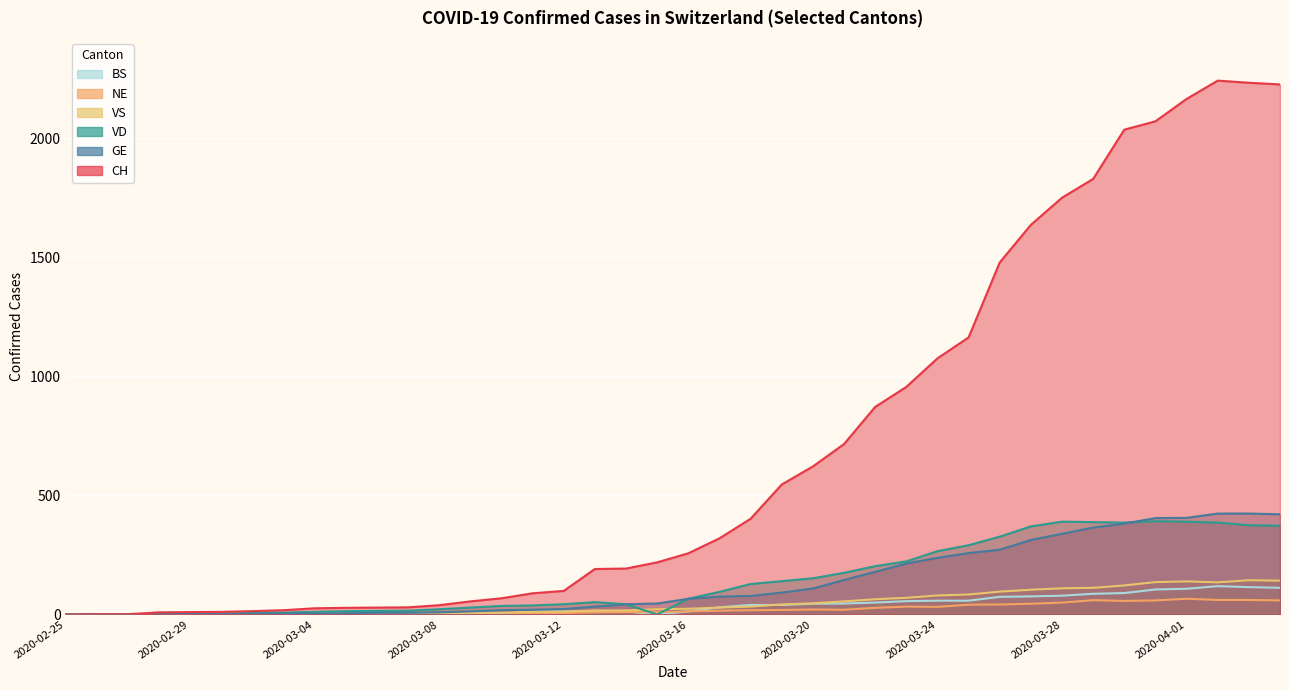

How many lines are shown in the chart?

6